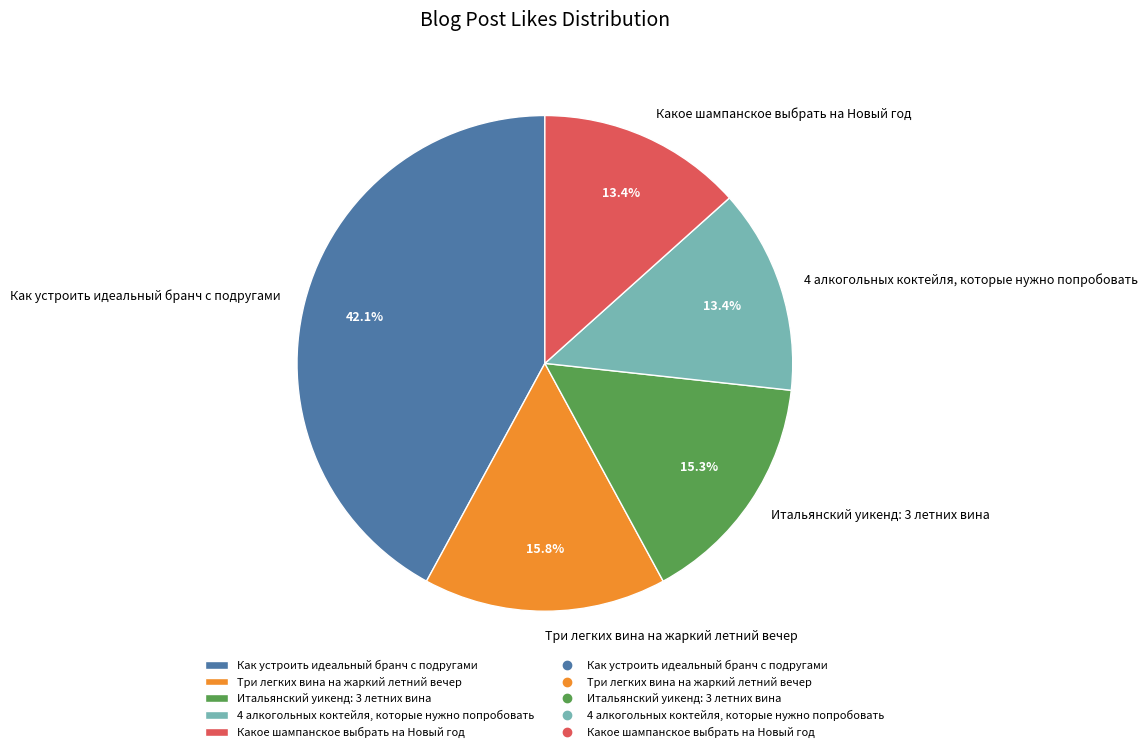

What percentage is the Как устроить идеальный бранч с подругами slice, to the nearest percent?

42%